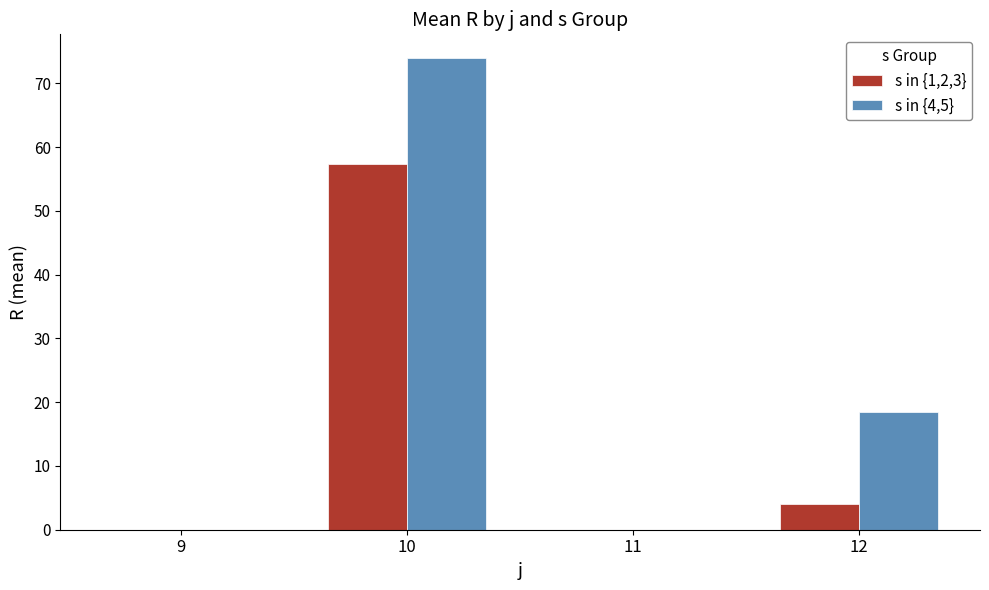

Between 9 and 12, which series saw the biggest shift?

s in {4,5}